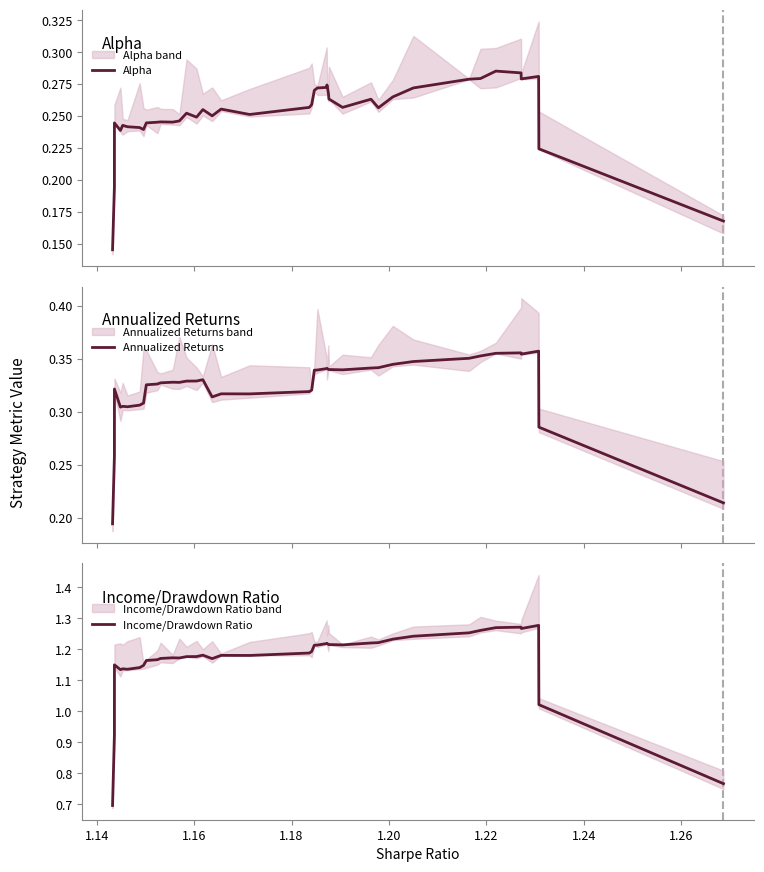

List the series in order of their peak value, lowest first.

Alpha, Annualized Returns, Income/Drawdown Ratio